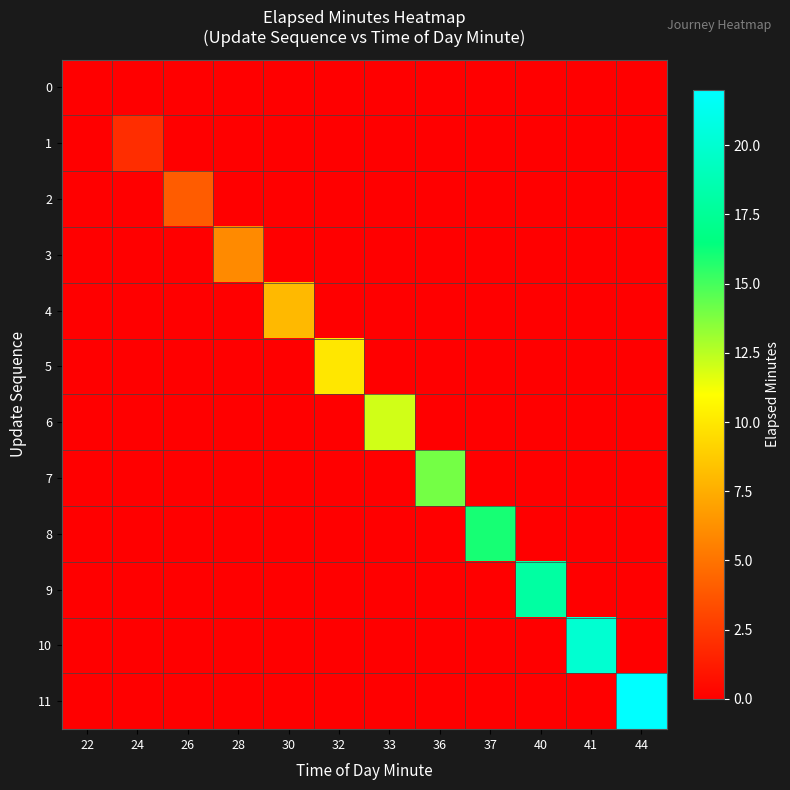

Reading left to right, extract all data points from this chart.

0: 22=0	24=0	26=0	28=0	30=0	32=0	33=0	36=0	37=0	40=0	41=0	44=0
1: 22=0	24=2	26=0	28=0	30=0	32=0	33=0	36=0	37=0	40=0	41=0	44=0
2: 22=0	24=0	26=4	28=0	30=0	32=0	33=0	36=0	37=0	40=0	41=0	44=0
3: 22=0	24=0	26=0	28=6	30=0	32=0	33=0	36=0	37=0	40=0	41=0	44=0
4: 22=0	24=0	26=0	28=0	30=8	32=0	33=0	36=0	37=0	40=0	41=0	44=0
5: 22=0	24=0	26=0	28=0	30=0	32=10	33=0	36=0	37=0	40=0	41=0	44=0
6: 22=0	24=0	26=0	28=0	30=0	32=0	33=12	36=0	37=0	40=0	41=0	44=0
7: 22=0	24=0	26=0	28=0	30=0	32=0	33=0	36=14	37=0	40=0	41=0	44=0
8: 22=0	24=0	26=0	28=0	30=0	32=0	33=0	36=0	37=16	40=0	41=0	44=0
9: 22=0	24=0	26=0	28=0	30=0	32=0	33=0	36=0	37=0	40=18	41=0	44=0
10: 22=0	24=0	26=0	28=0	30=0	32=0	33=0	36=0	37=0	40=0	41=20	44=0
11: 22=0	24=0	26=0	28=0	30=0	32=0	33=0	36=0	37=0	40=0	41=0	44=22